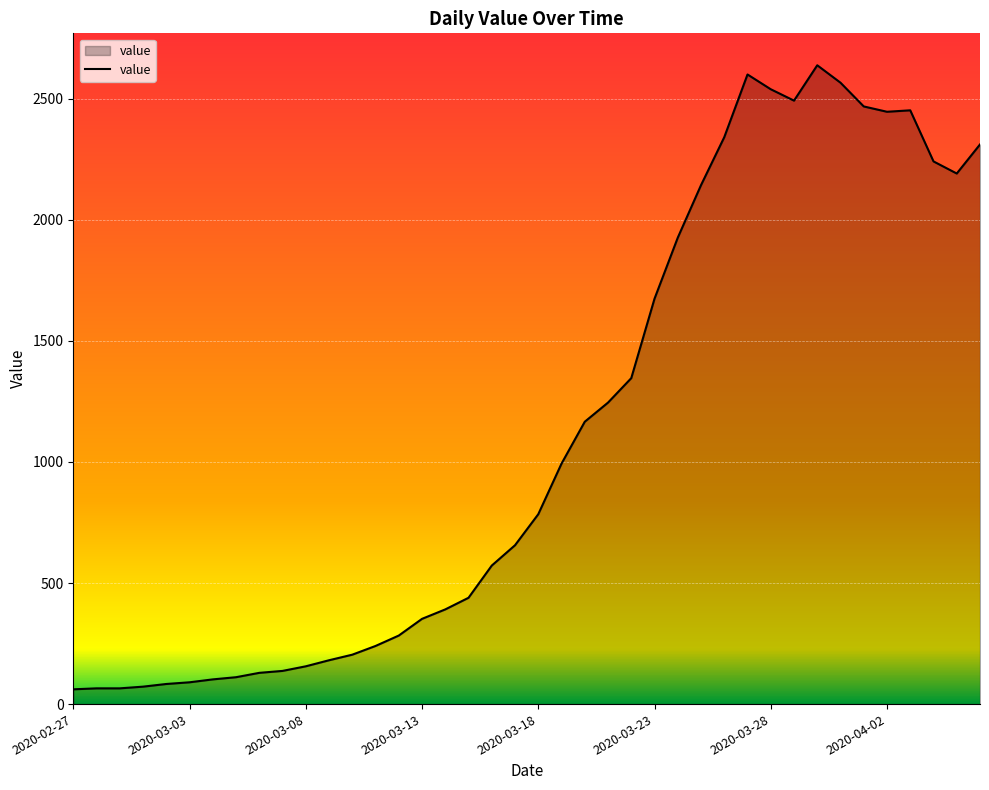

What is the difference between the maximum and minimum values?

2577